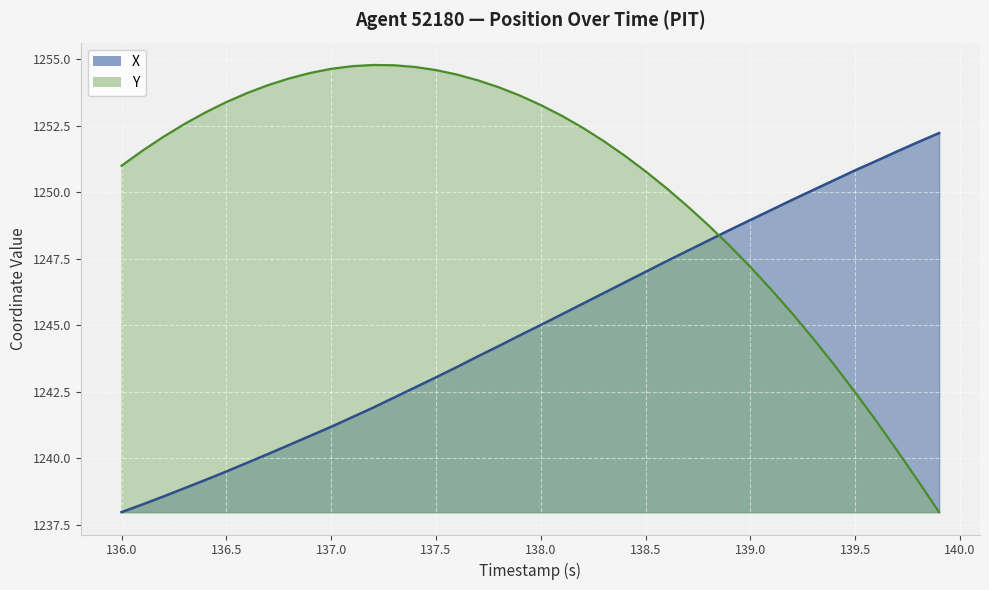

What is the difference between the second highest and minimum values in the X series?

13.9